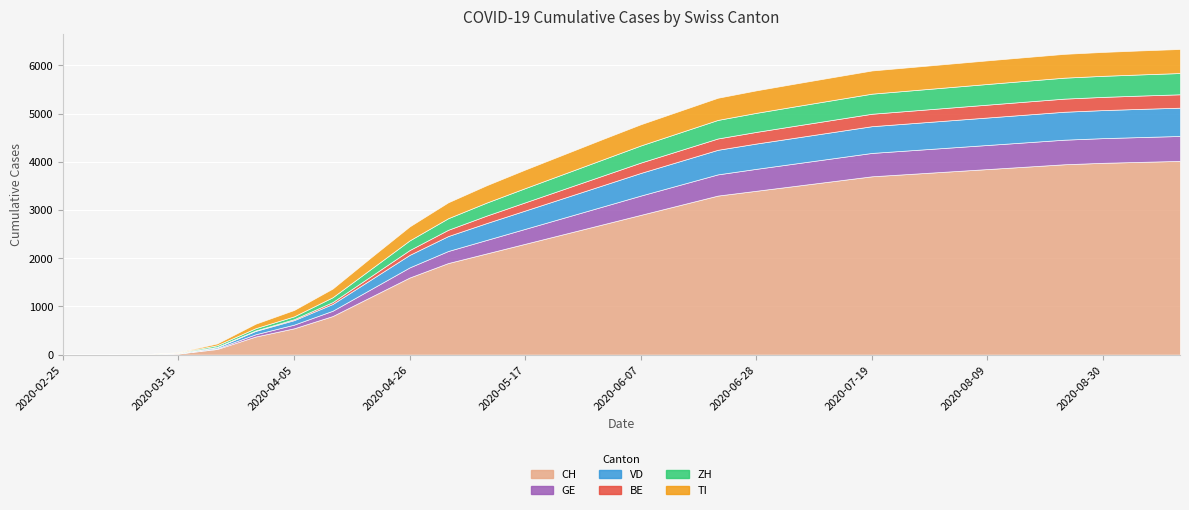

How many lines are shown in the chart?

6